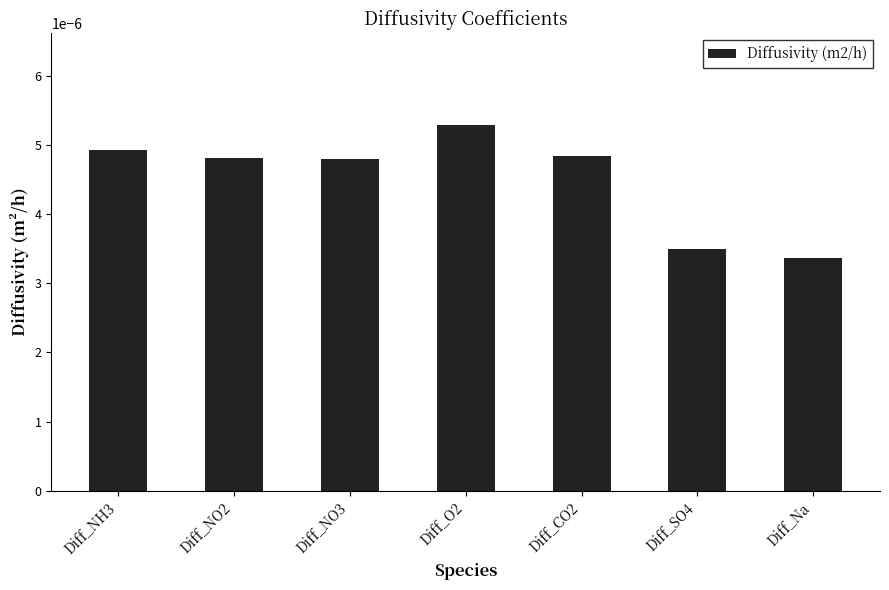

Which category has the highest value across all series?

Diff_O2